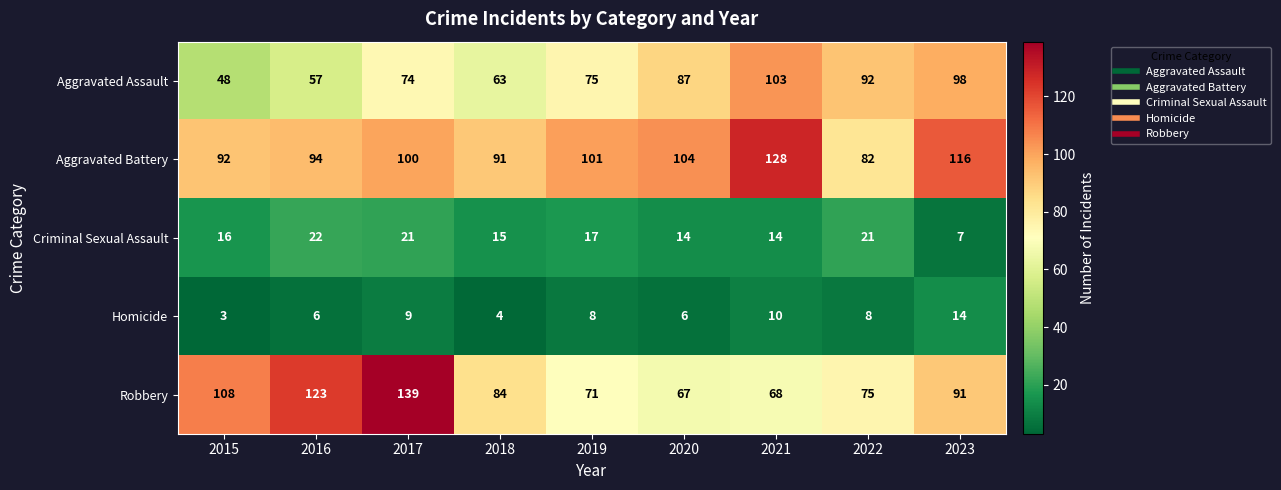

Which series has the widest spread of values?

Robbery